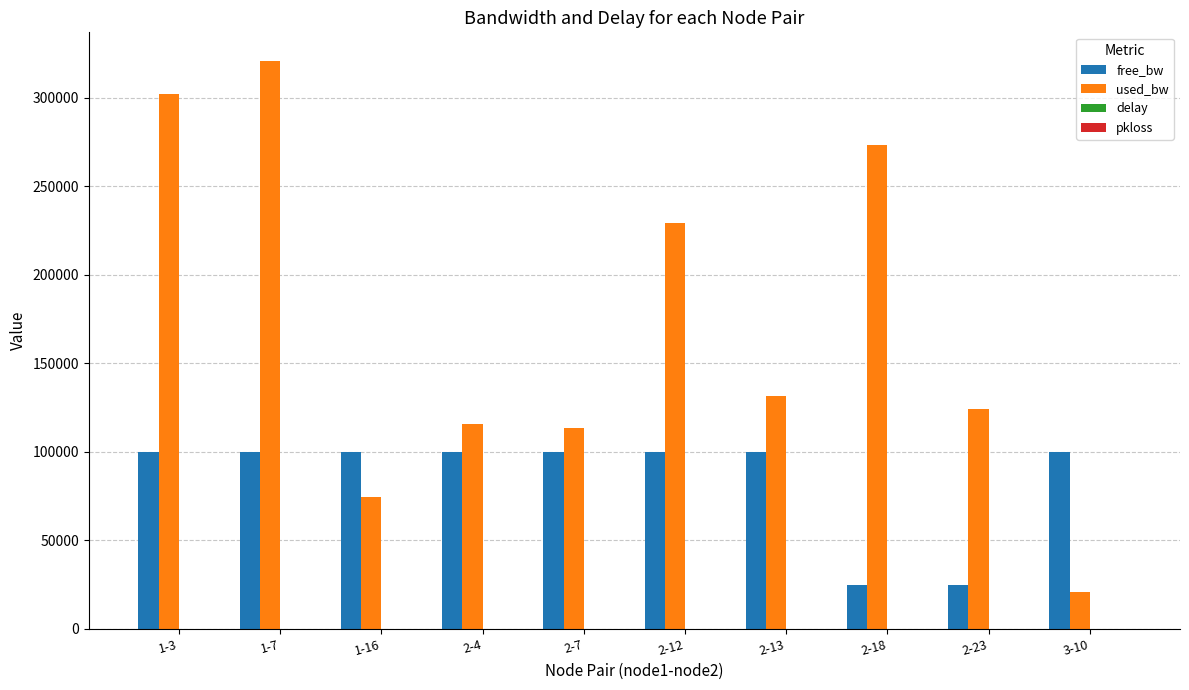

What is the highest value of the used_bw series?

320888.1